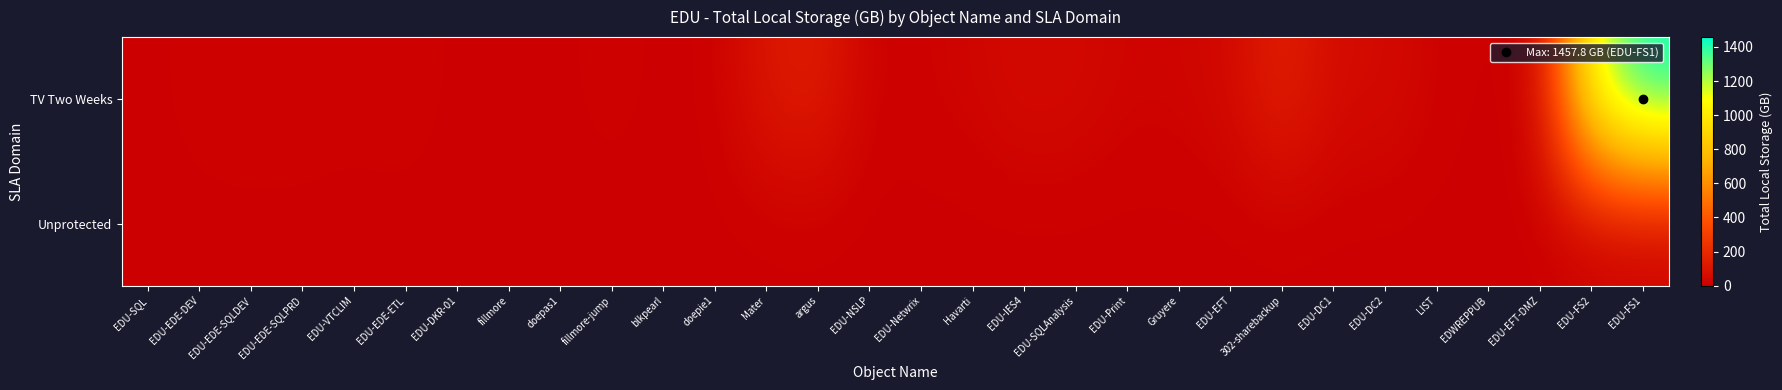

Reading left to right, extract all data points from this chart.

row_0: 0.0	13.7	17.7	16.5	10.4	15.9	1.1	4.0	1.2	13.2	1.0	4.0	108.3	140.2	8.9	16.1	25.4	51.8	44.3	22.4	23.6	42.9	161.7	52.1	54.2	14.2	1.5	16.3	1135.7	1457.8
row_1: 0.0	0.0	0.0	0.0	0.0	0.0	0.0	0.0	0.0	0.0	0.0	0.0	0.0	0.0	0.0	0.0	0.0	0.0	0.0	0.0	0.0	0.0	0.0	0.0	0.0	0.0	0.0	0.0	0.0	0.0